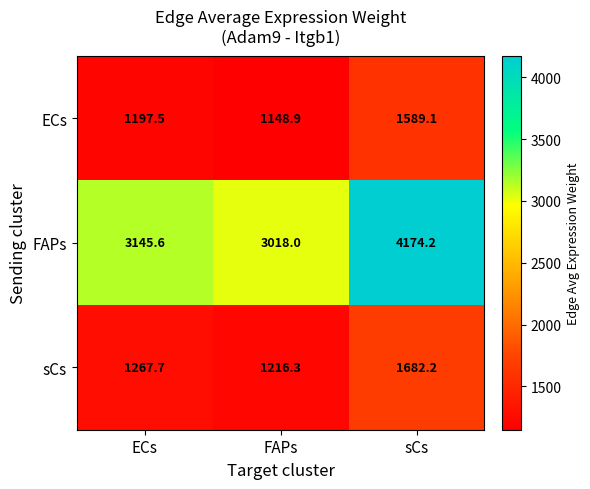

Is it true that ECs equals 1589.1 at sCs?

True